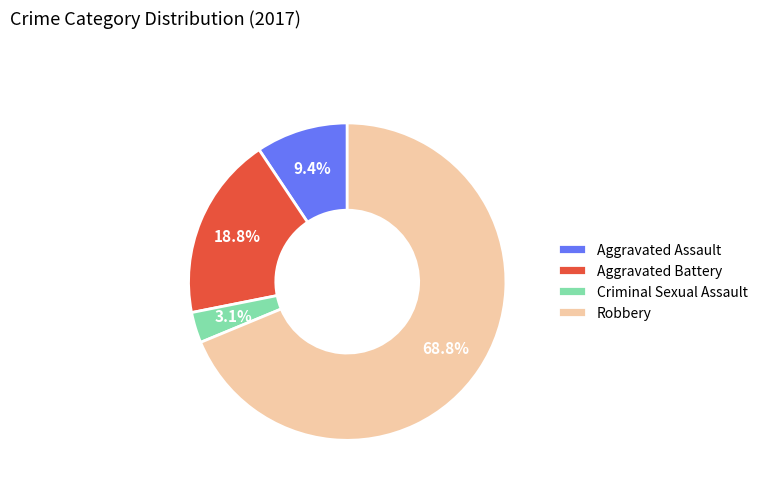

Is there any slice that represents more than half of the pie?

Yes